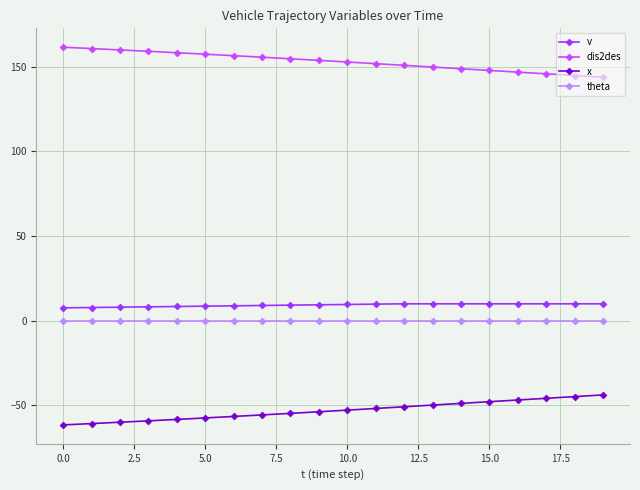

What is the difference between the maximum and minimum values in the dis2des series?

17.7